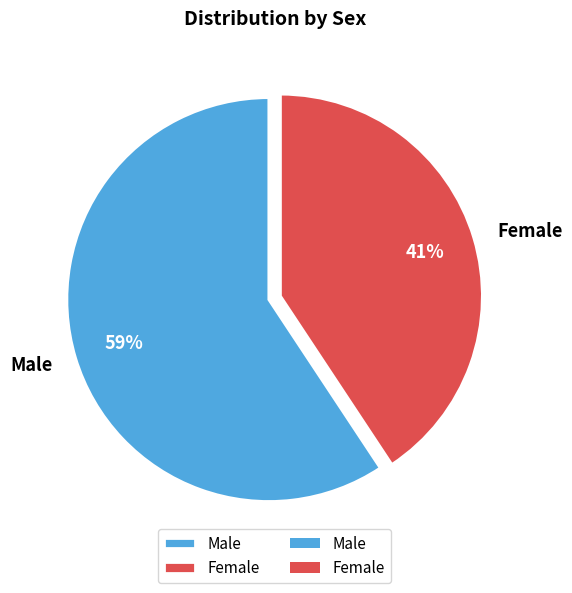

Rank the categories by value from lowest to highest.

Female, Male